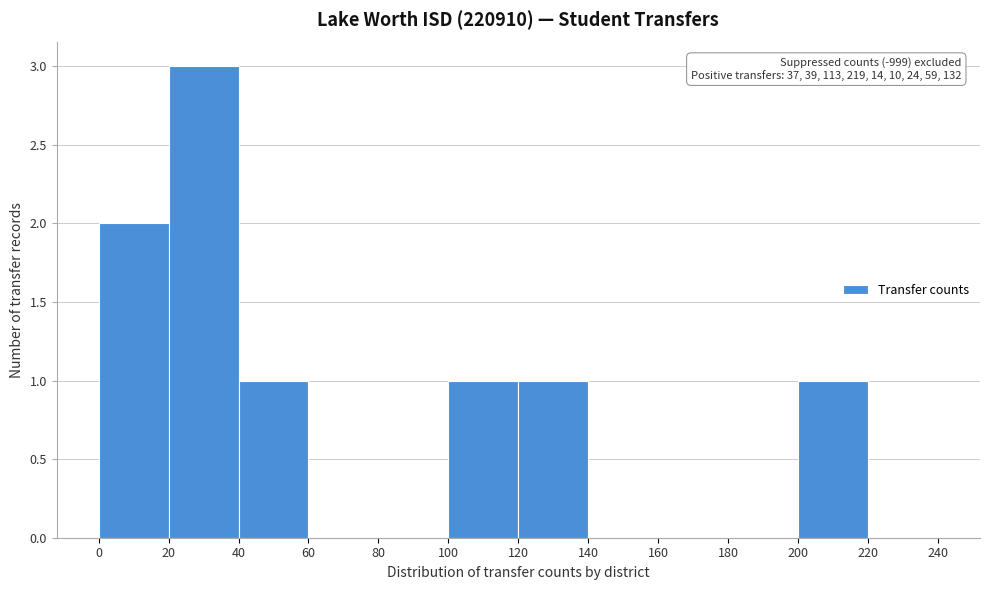

Over which range of the x-axis is the bar tallest?

20 to 40